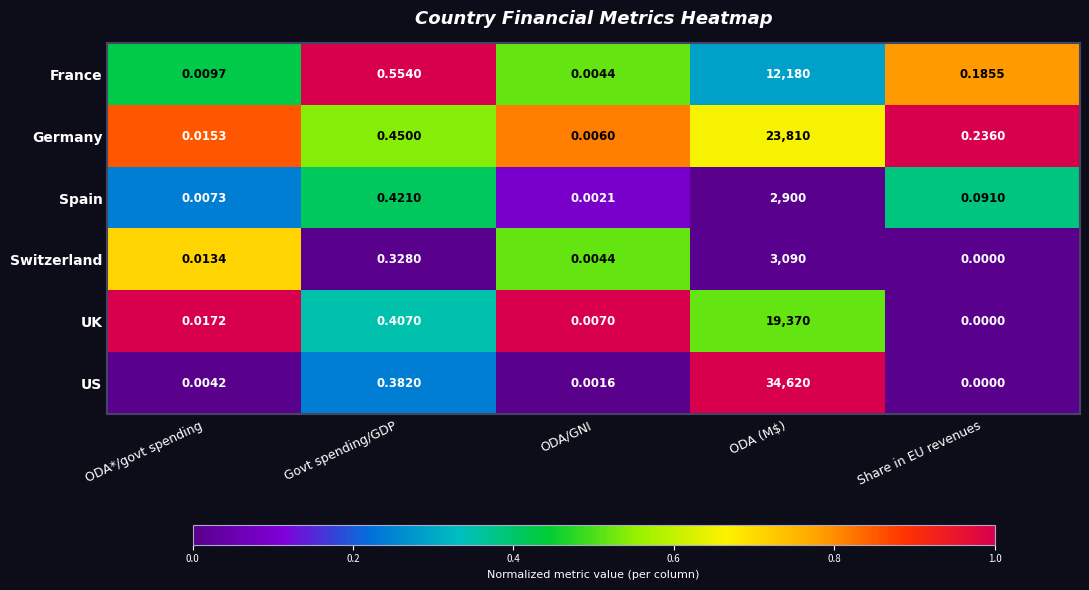

Which series has the widest spread of values?

US